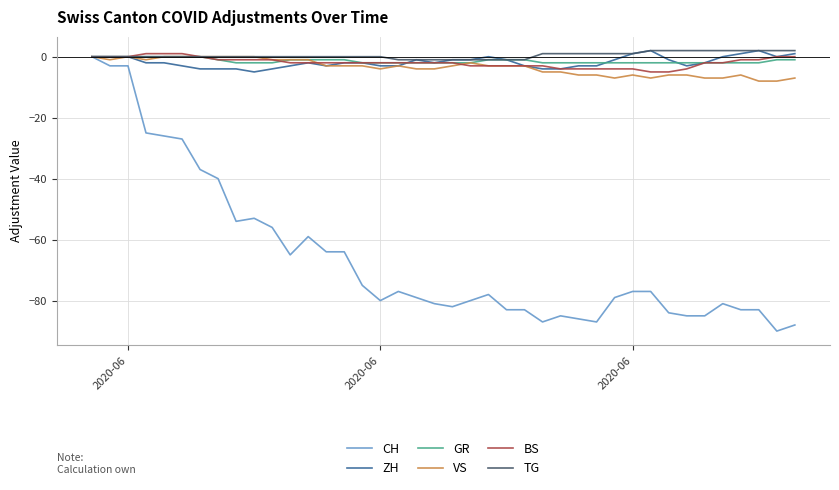

What is the difference between the maximum and minimum values in the BS series?

6